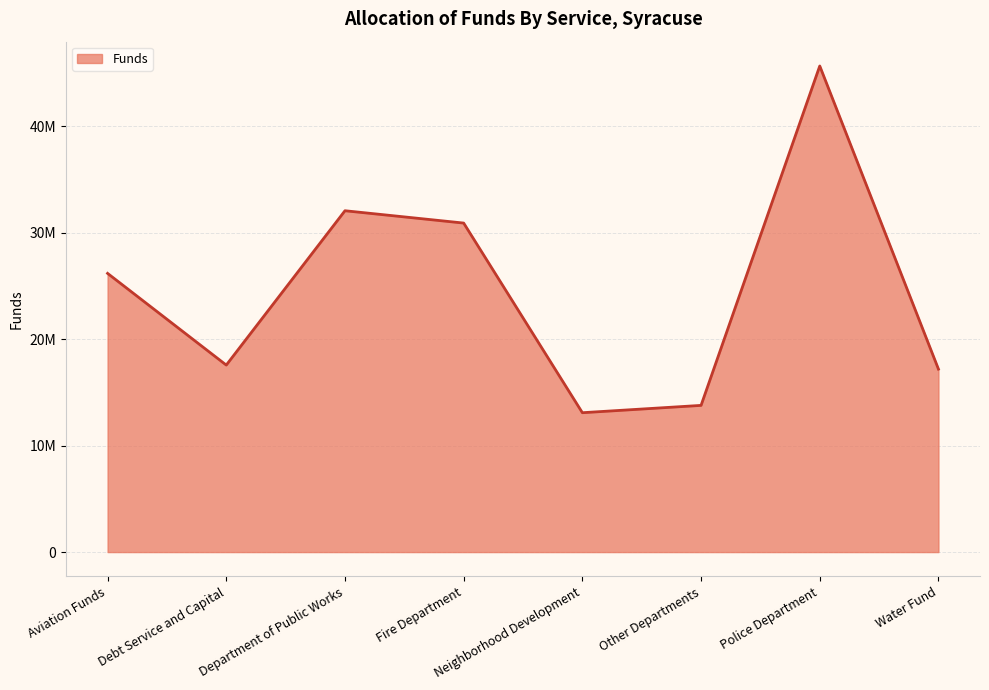

How many points are lower than both their immediate neighbors (excluding endpoints)?

2